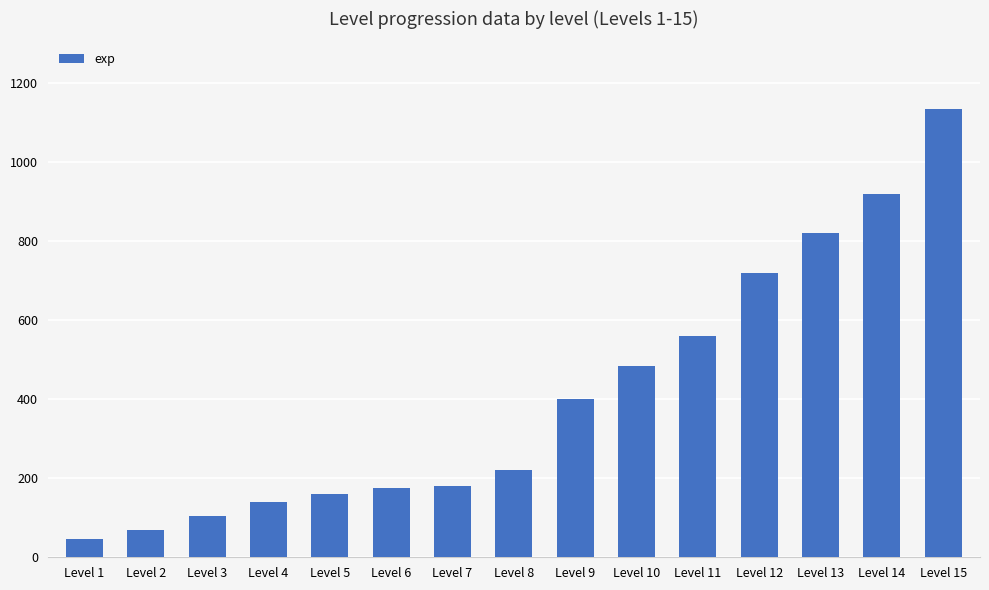

Is it true that the value at Level 14 is 920?

True